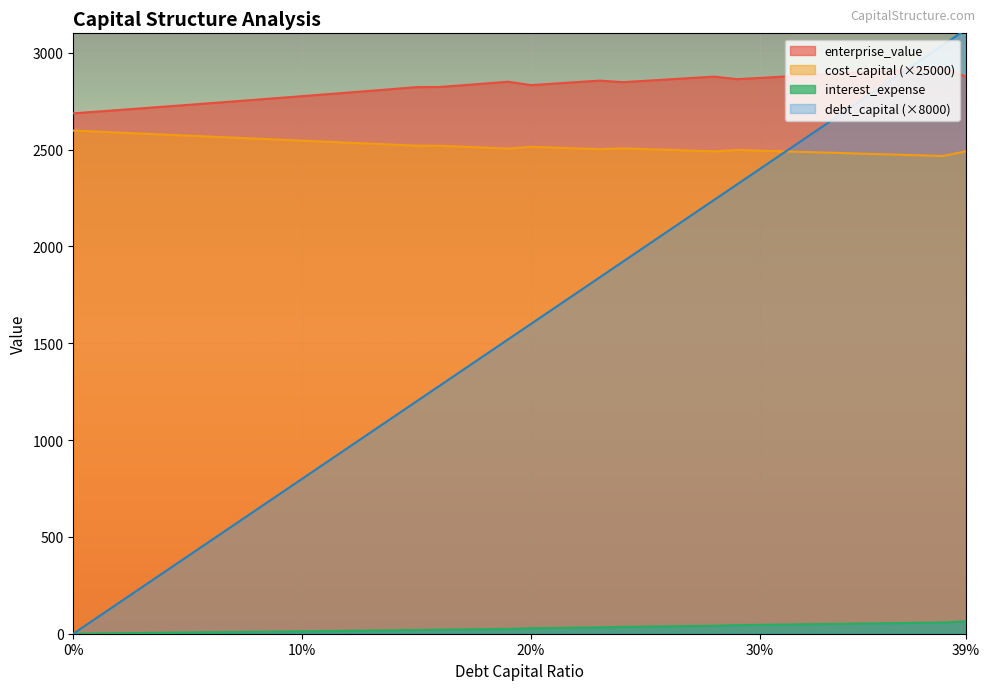

True or false: cost_capital and enterprise_value intersect in this chart.

False